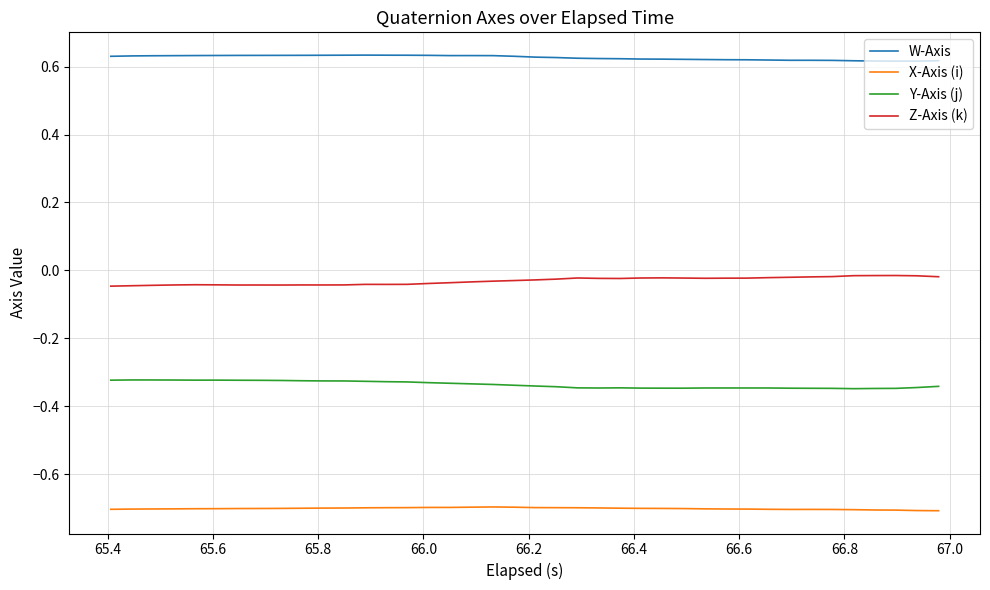

List the series in order of their peak value, highest first.

W-Axis, Z-Axis (k), Y-Axis (j), X-Axis (i)